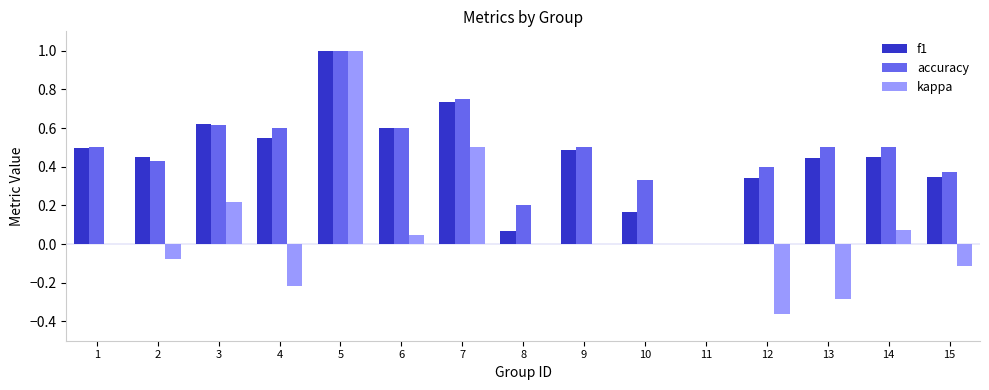

Where is f1 nearest to the value 0?

11